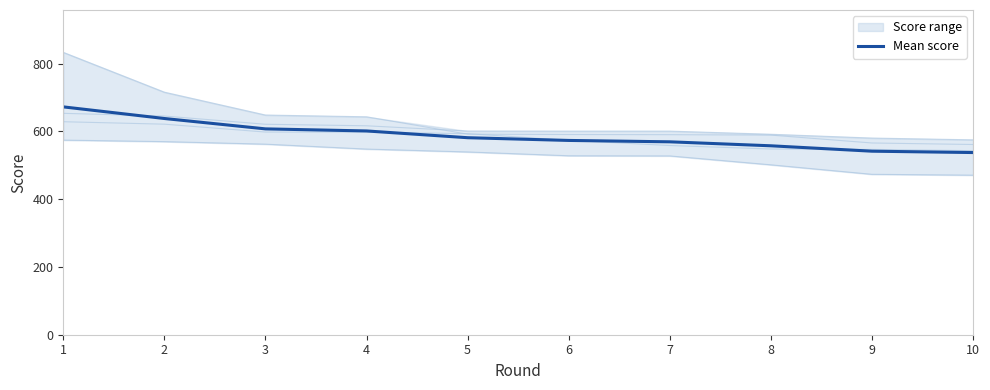

What is the value of the 7th point from the left?

569.4